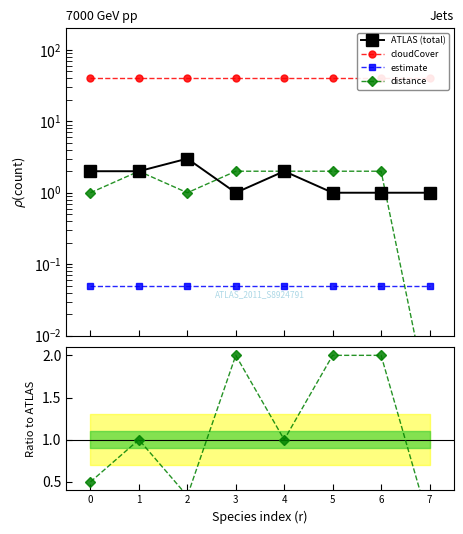

Read the estimate value at 7.

0.1